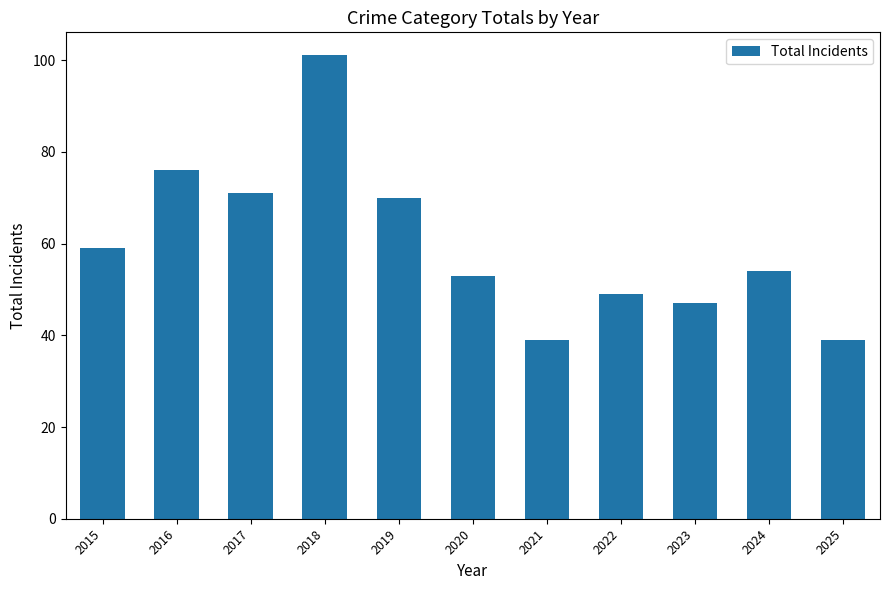

Are the bars grouped side by side (vs. stacked)?

No